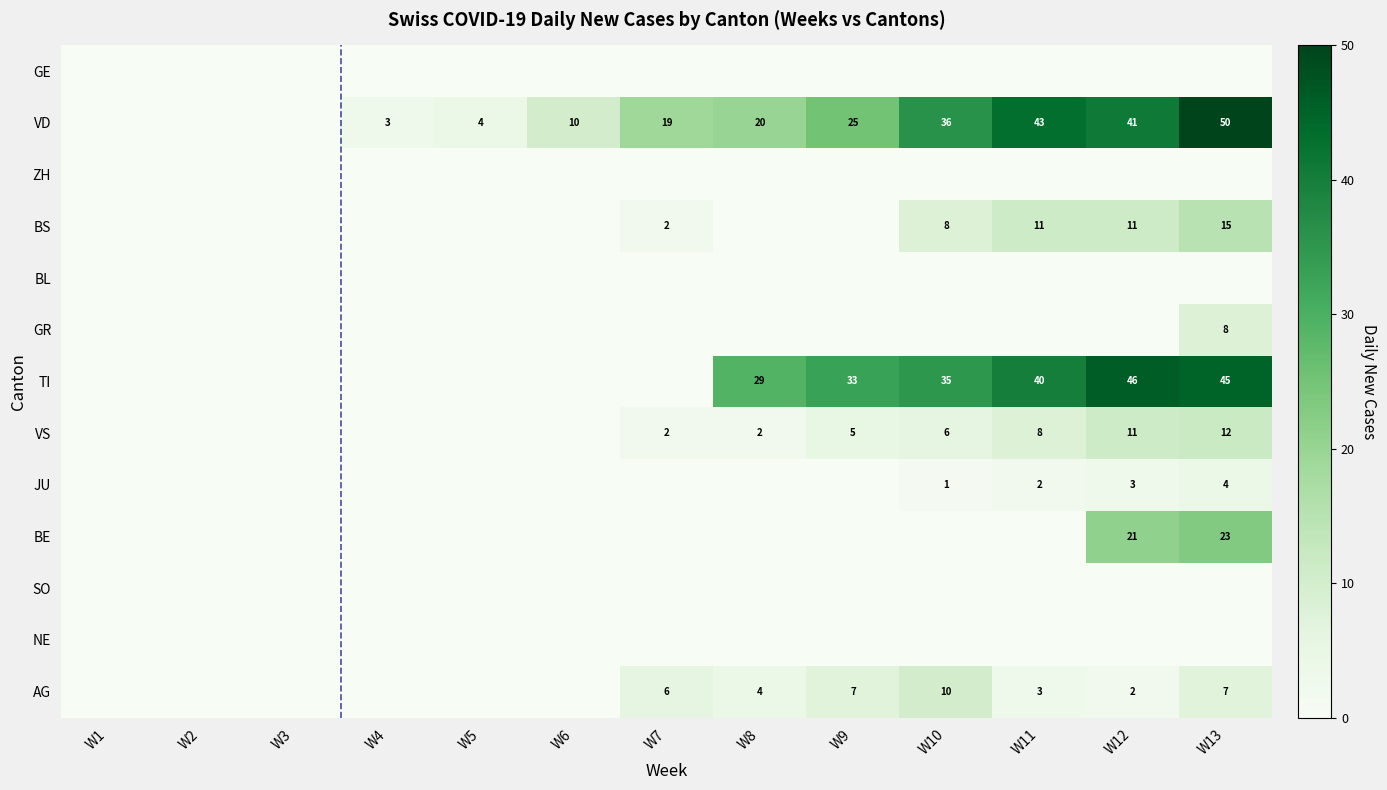

At which category is the sum across all series the highest?

W13